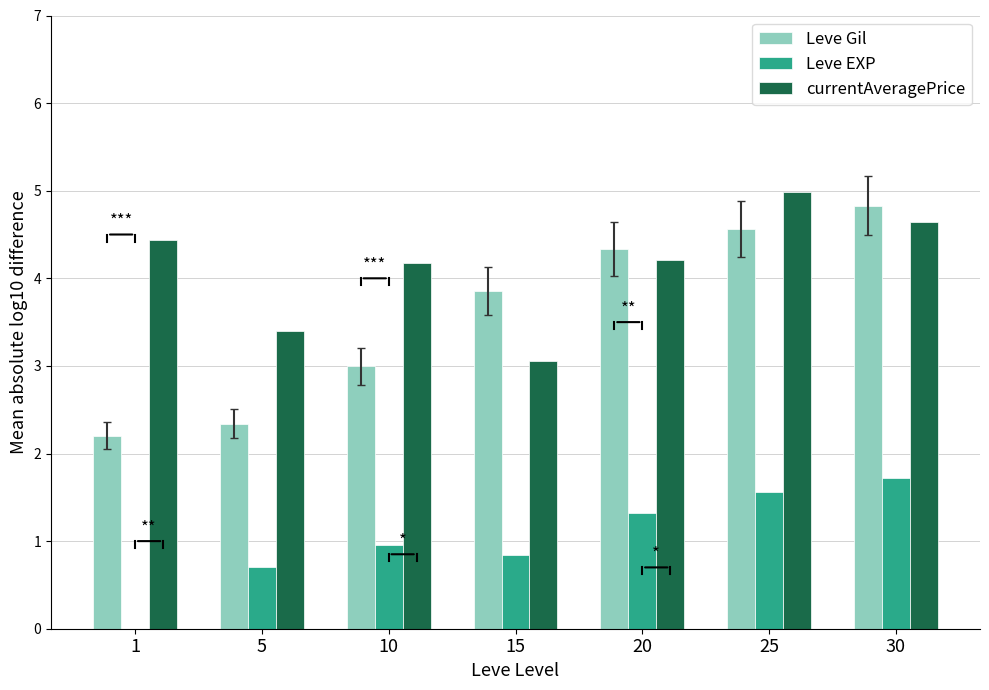

What is the maximum value for Leve EXP?

1.7